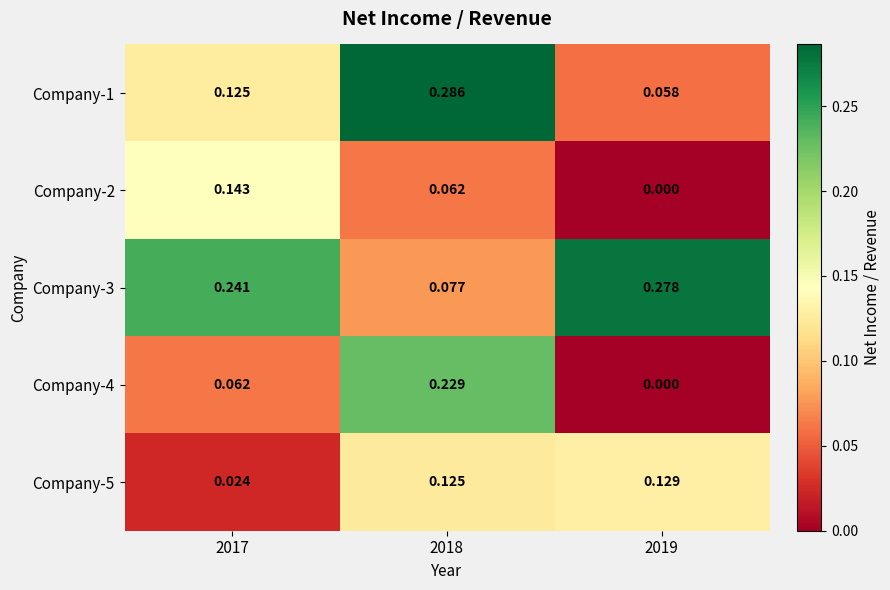

Is the value of Company-3 at 2017 greater than the value of Company-4 at 2019?

Yes